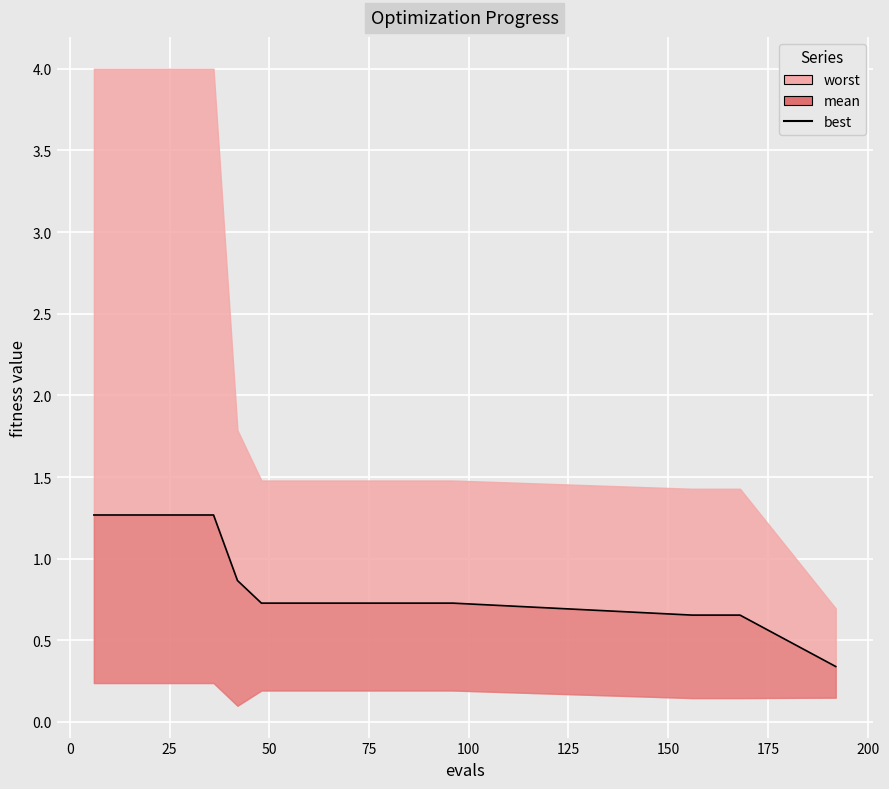

Is it true that the value at 200 is 1.2?

False